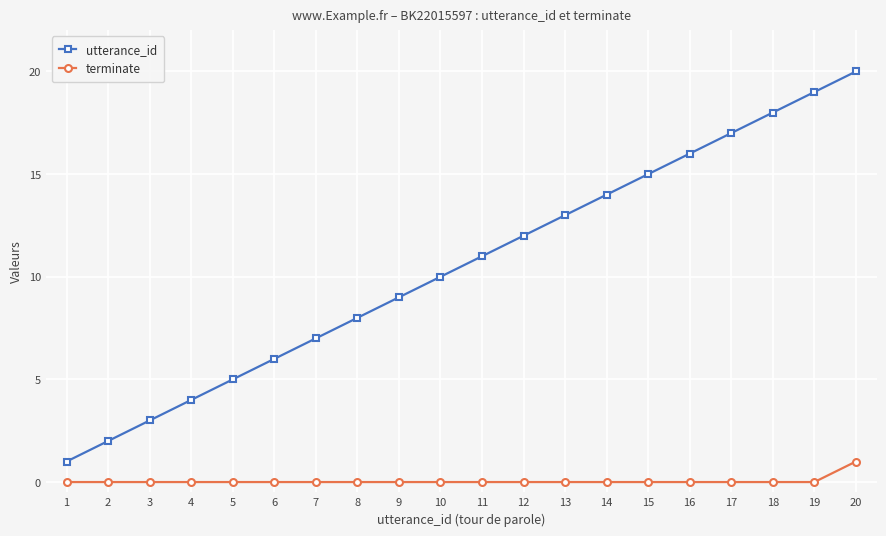

What are all the series names shown in the legend?

utterance_id, terminate